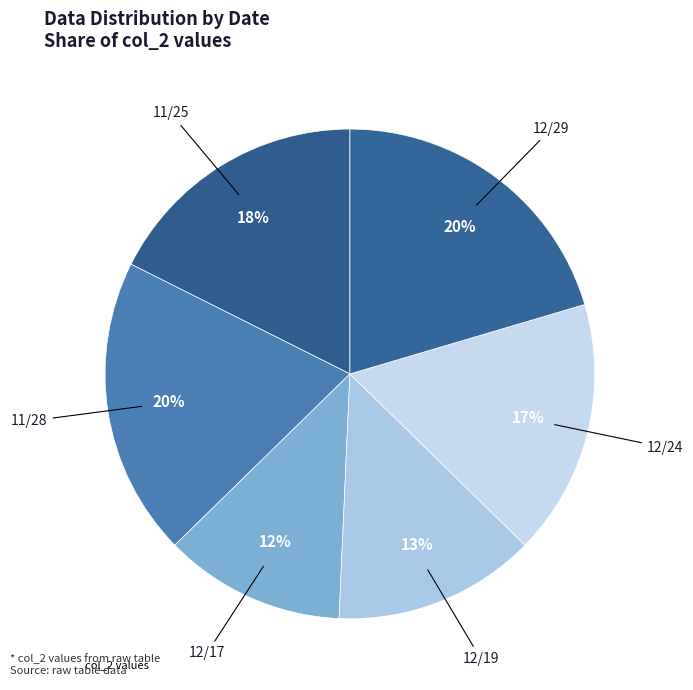

Which slice is the smallest?

12/17